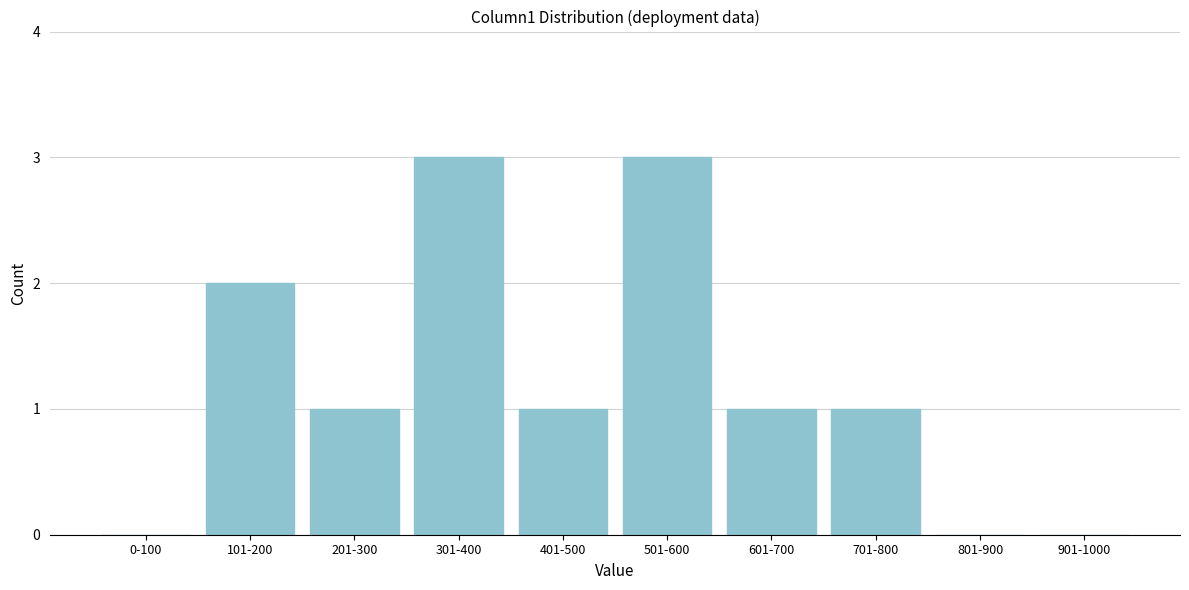

Reading left to right, list all the values displayed in this chart.

0-100=0	101-200=2	201-300=1	301-400=3	401-500=1	501-600=3	601-700=1	701-800=1	801-900=0	901-1000=0